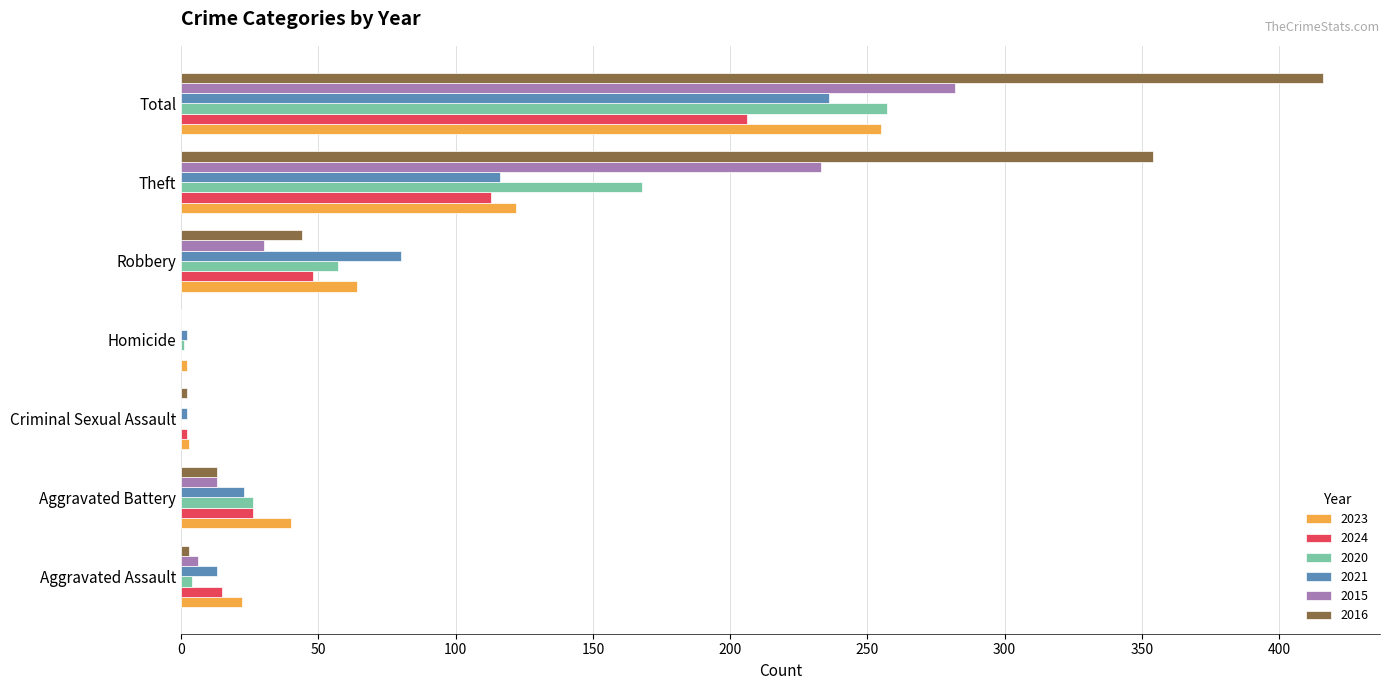

Which category has the highest value in the 2016 series?

Total